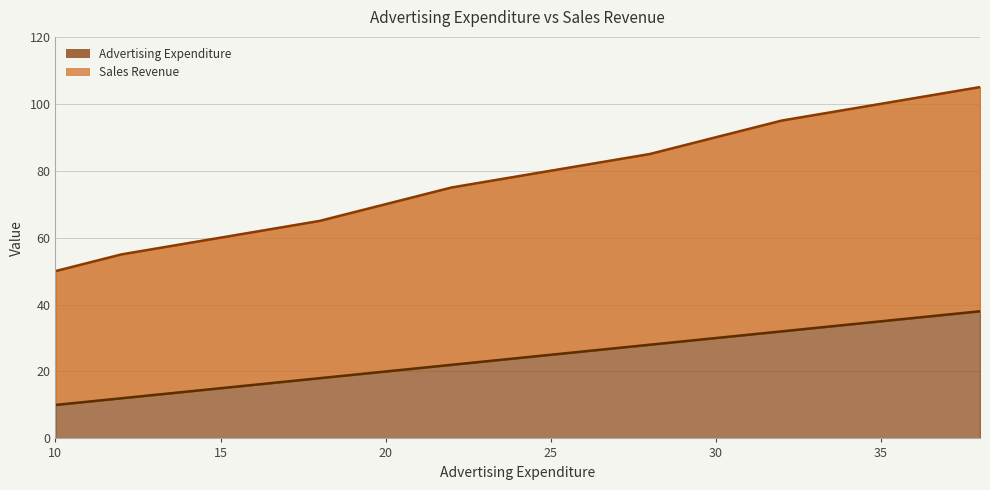

True or false: Advertising Expenditure has a value of 36 at 25.

False